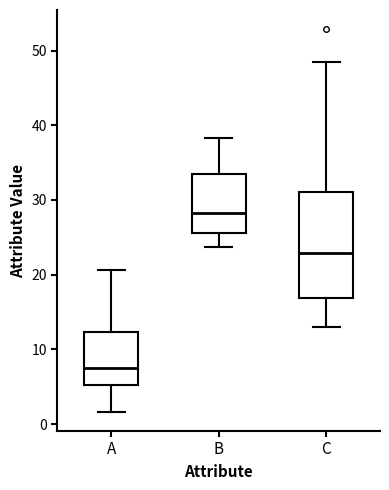

Where is the lower edge of the box for A on the y-axis? The values are not printed on the chart, so give them approximately, as read against the axis.

5